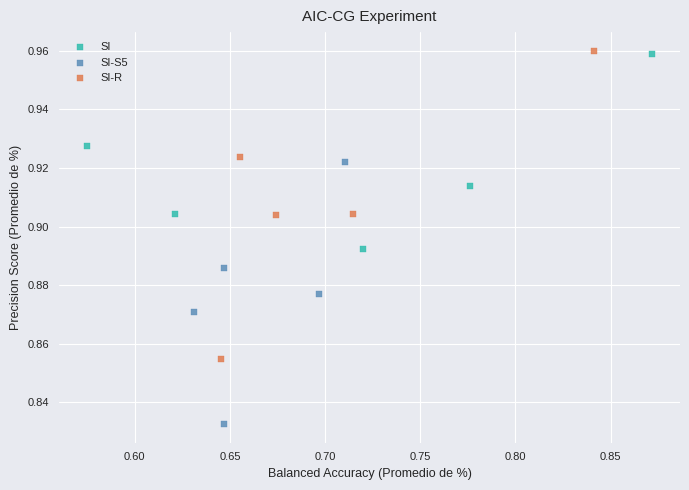

Which series has the largest Y range (max minus min)?

SI-R